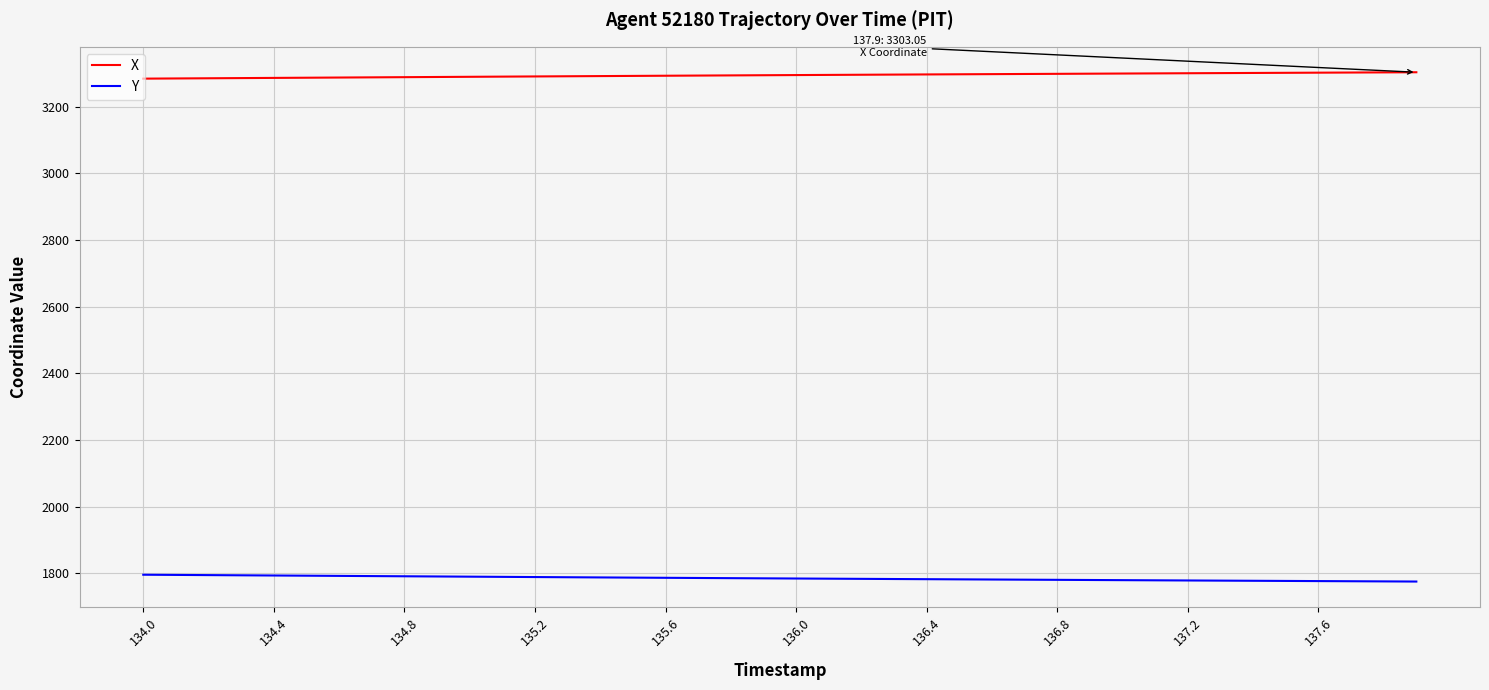

Which series has the largest total across all categories?

X